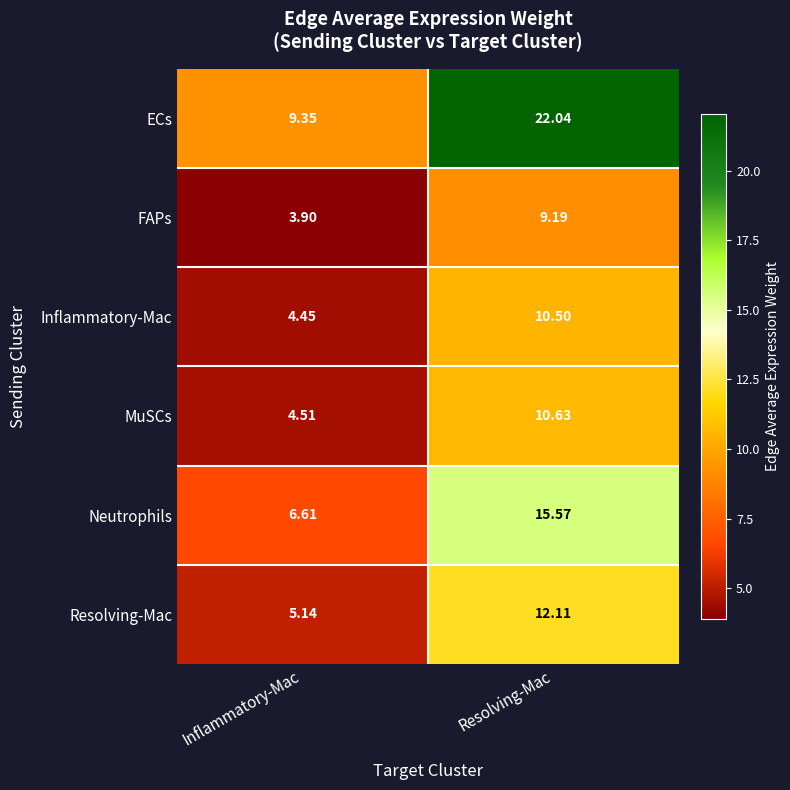

Which category has the lowest value in the Resolving-Mac series?

Inflammatory-Mac